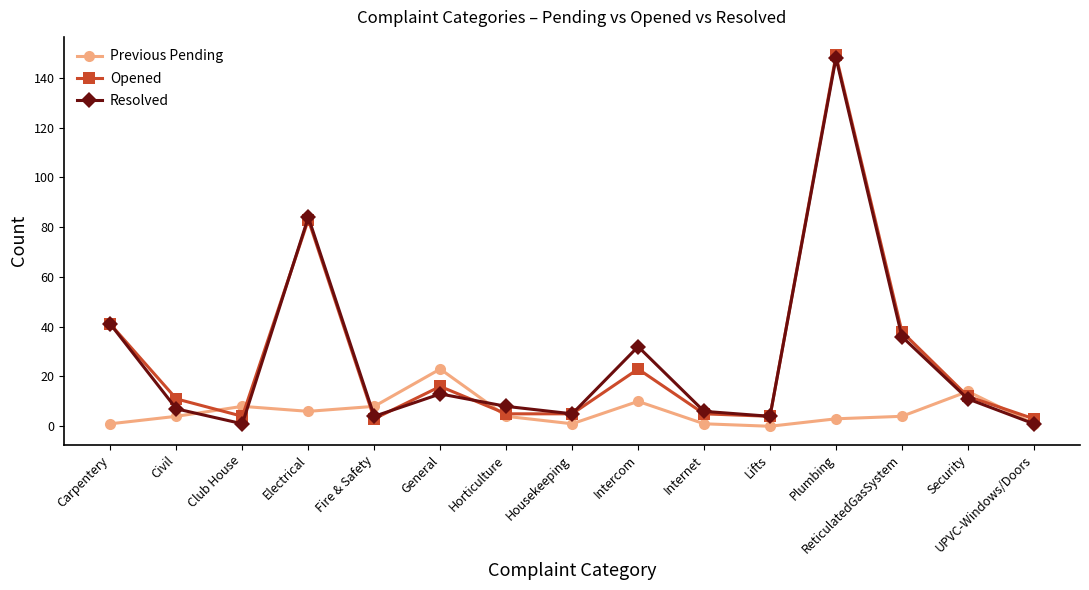

Reading left to right, list all the values displayed in this chart.

Previous Pending: 1	4	8	6	8	23	4	1	10	1	0	3	4	14	1
Opened: 41	11	4	83	3	16	5	5	23	5	4	149	38	12	3
Resolved: 41	7	1	84	4	13	8	5	32	6	4	148	36	11	1